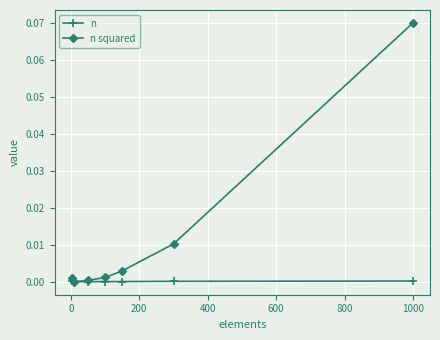

True or false: n squared has more than 1 points higher than both neighbors.

False